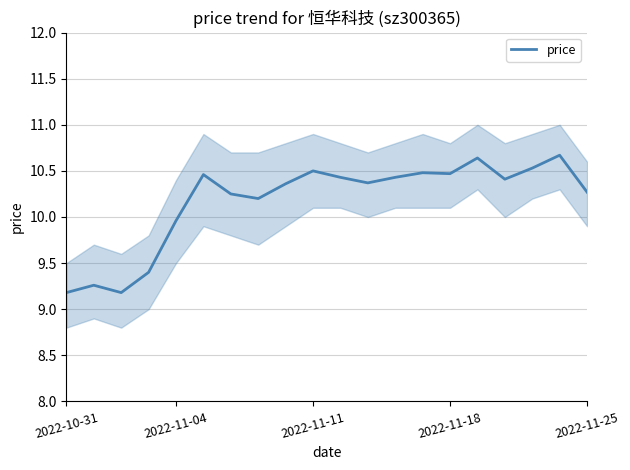

Is it true that price equals 15.7 at 2022-11-18?

False